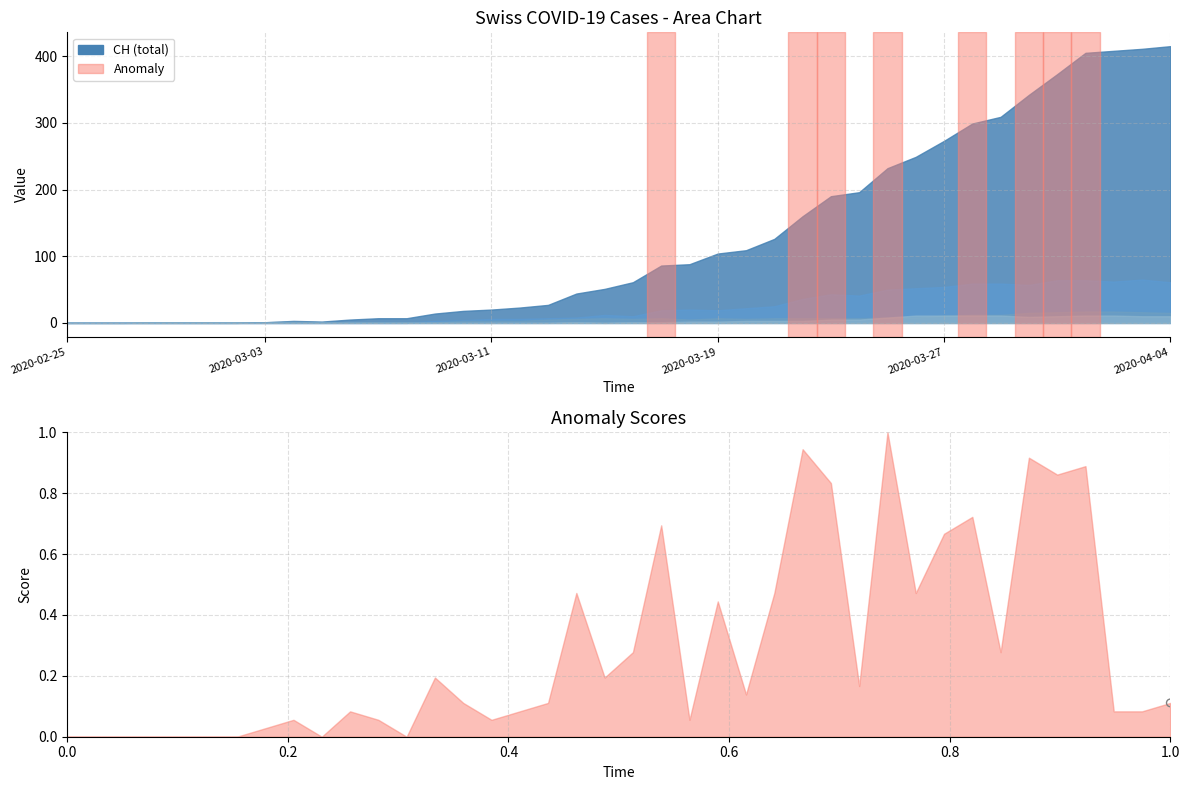

What is the total value across all series at 11?

8